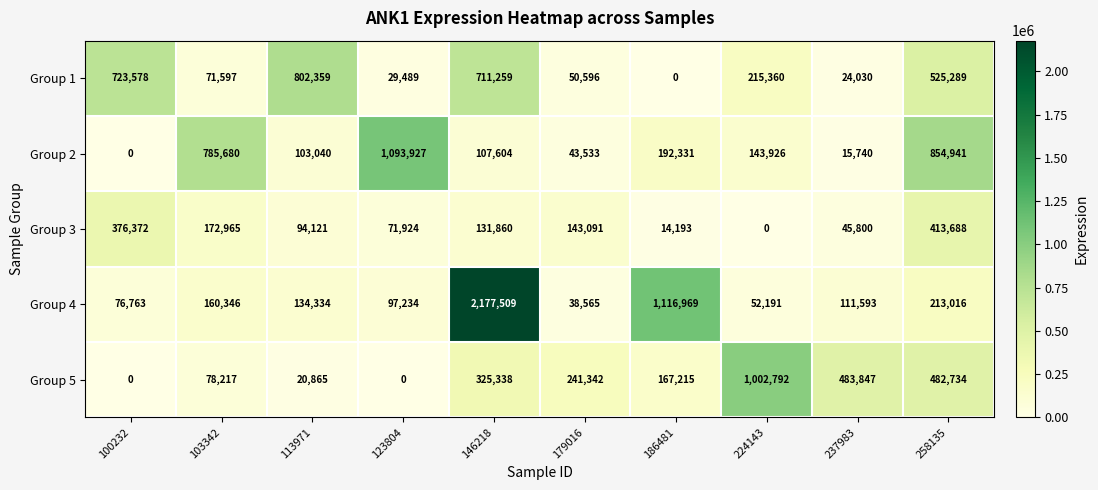

At which category does the chart reach its peak across all series?

146218